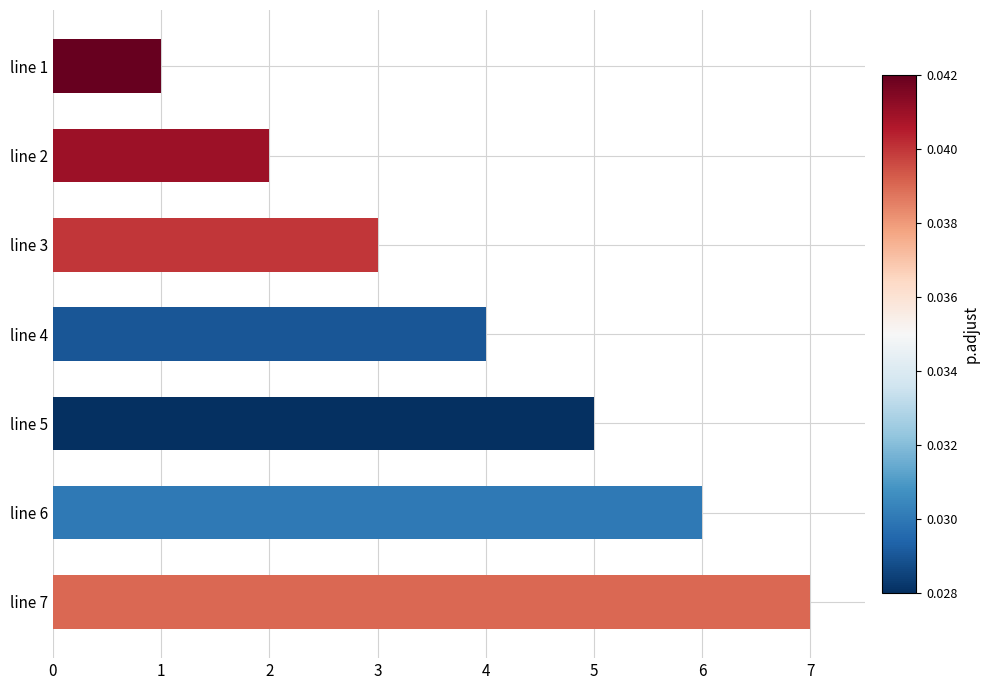

What is the difference between the maximum and minimum values?

6